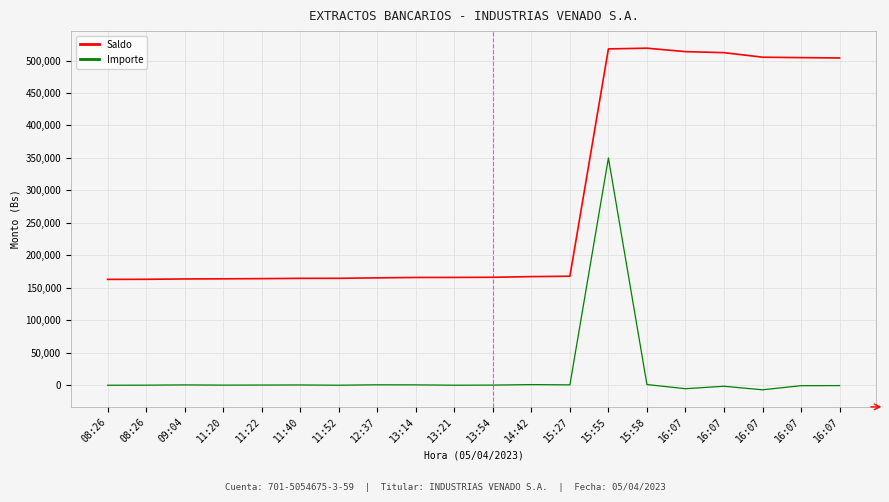

How many lines are shown in the chart?

2